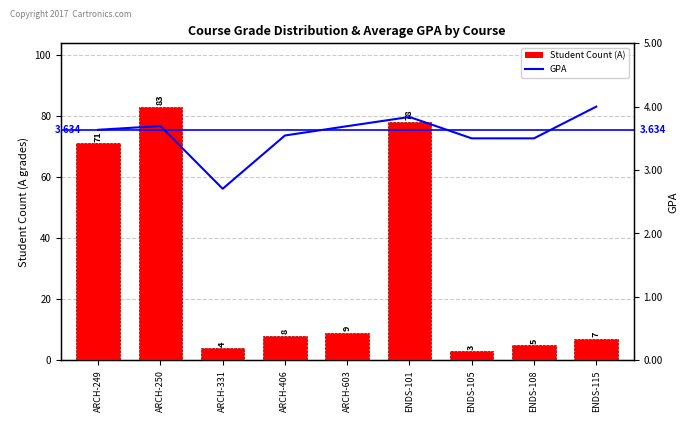

Count the number of data series in this chart.

2